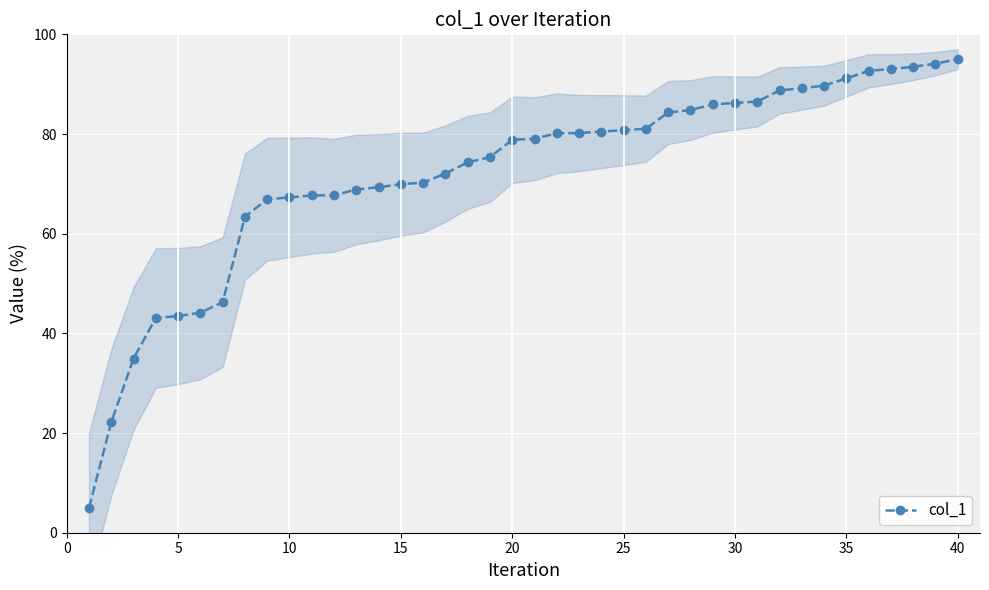

What is the maximum value for col_1?

95.0